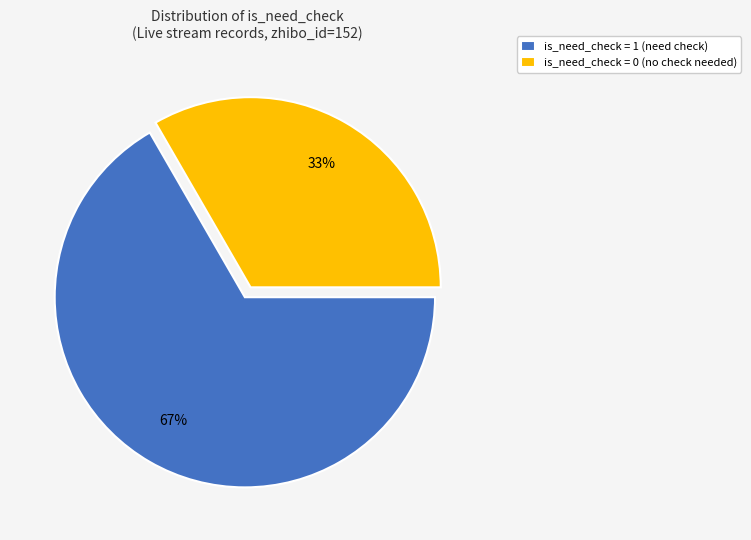

Rank the categories by value from highest to lowest.

is_need_check = 1 (need check), is_need_check = 0 (no check needed)